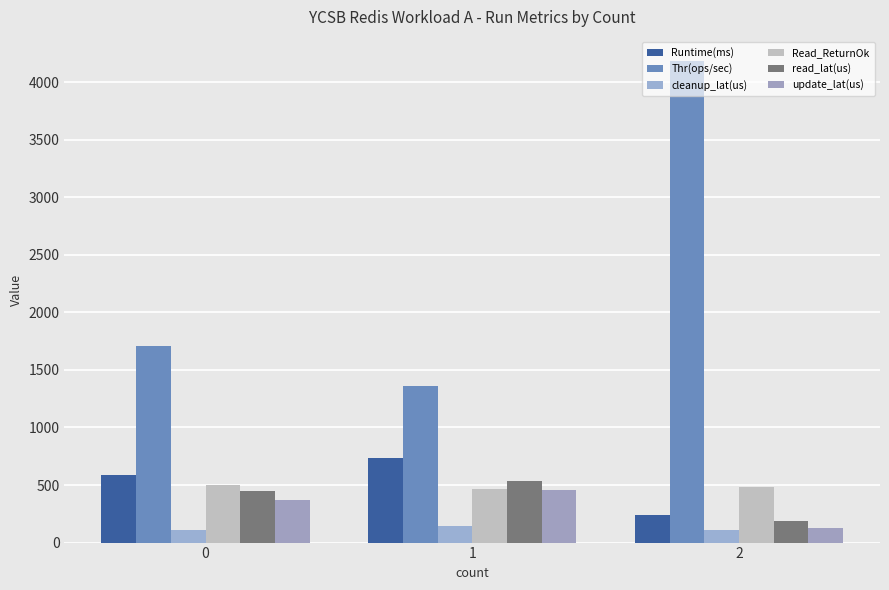

Reading left to right, what are all the values shown in this chart?

Runtime(ms): 0=586.0	1=735.0	2=239.0
Thr(ops/sec): 0=1706.5	1=1360.5	2=4184.1
cleanup_lat(us): 0=108.0	1=147.0	2=112.0
Read_ReturnOk: 0=497.0	1=466.0	2=486.0
read_lat(us): 0=447.8	1=533.1	2=184.6
update_lat(us): 0=374.2	1=452.5	2=124.6